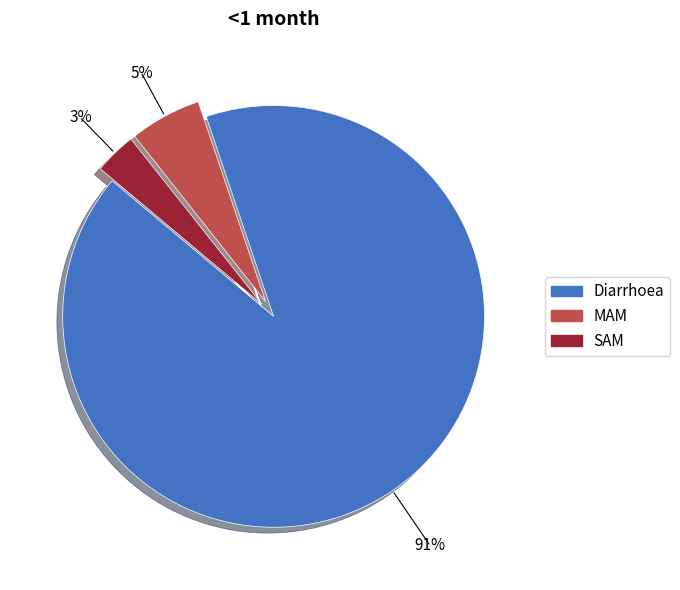

Is it true that MAM is 5% of the pie?

True